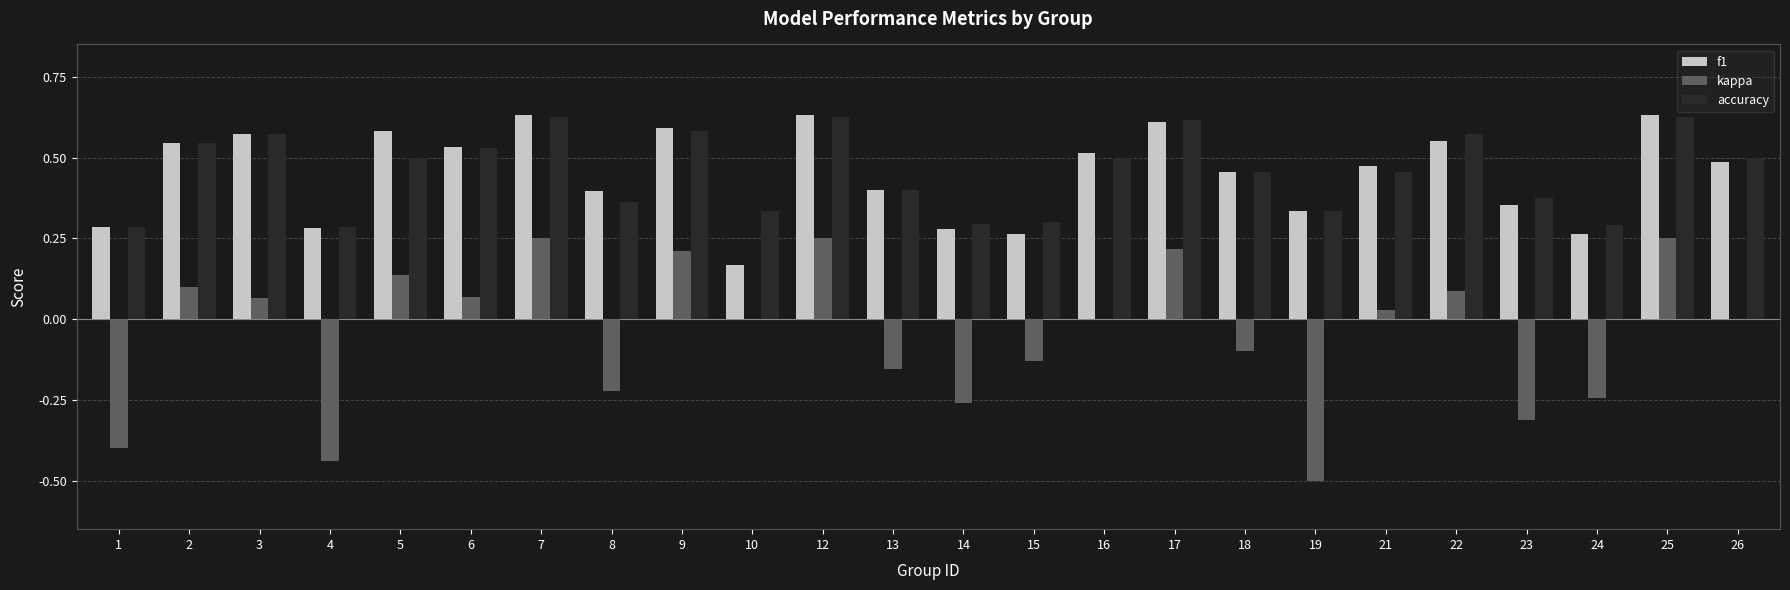

How many accuracy values are between 0 and 1?

24